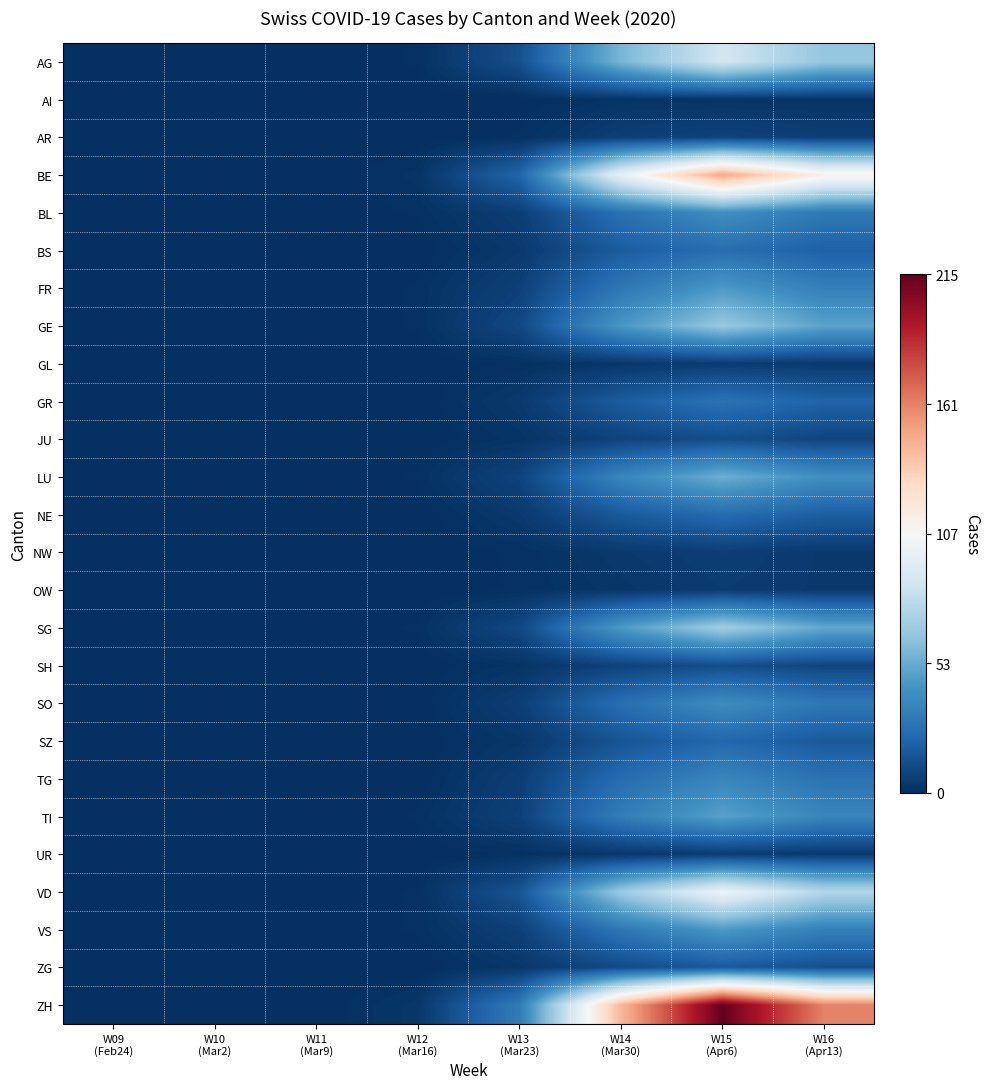

List the series in order of their peak value, lowest first.

AI, GL, OW, UR, NW, AR, JU, SH, ZG, SZ, NE, BS, GR, TG, SO, BL, FR, VS, TI, LU, GE, SG, AG, VD, BE, ZH